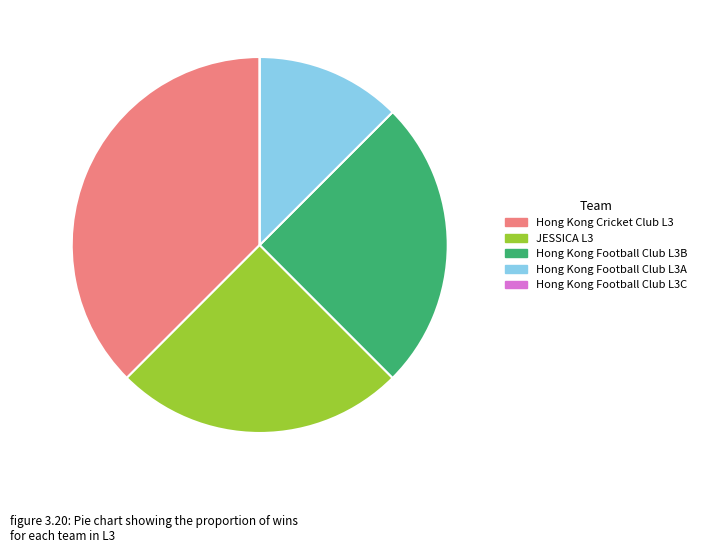

Which slice is the largest?

Hong Kong Cricket Club L3